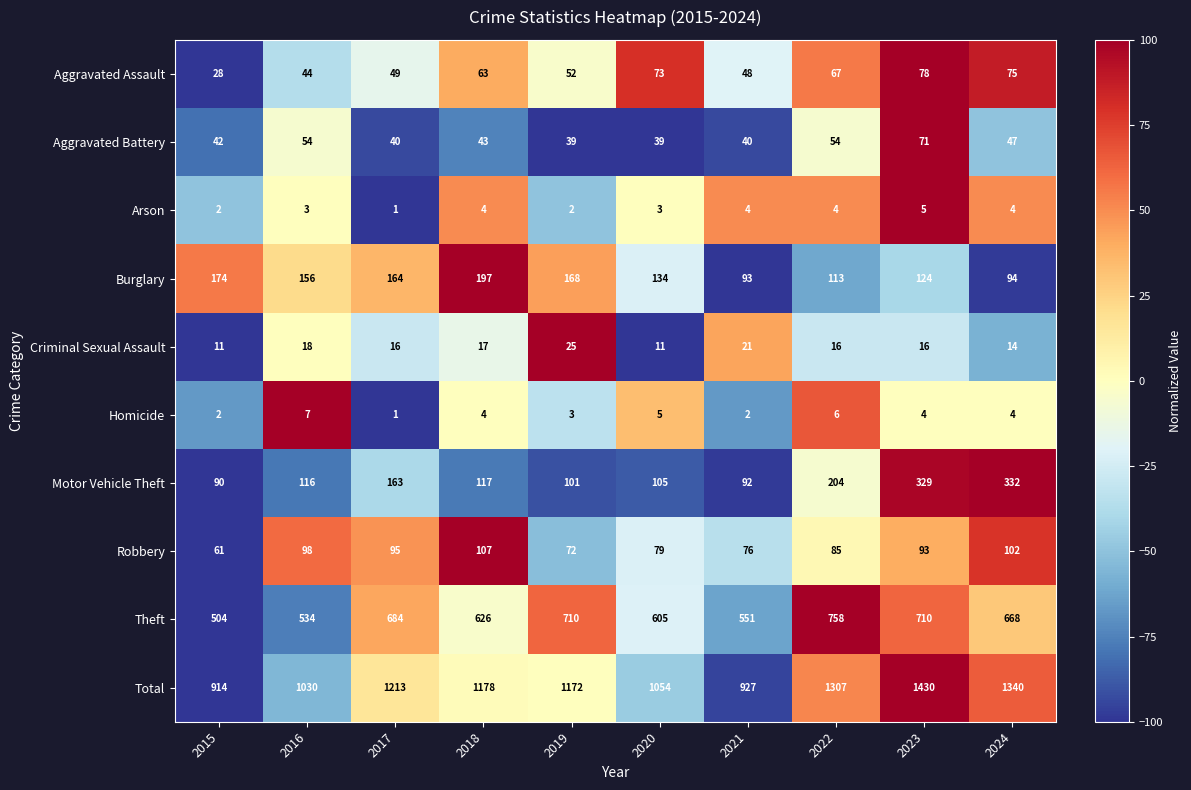

What is the sum of the Aggravated Assault values at 2015 and 2018?

91